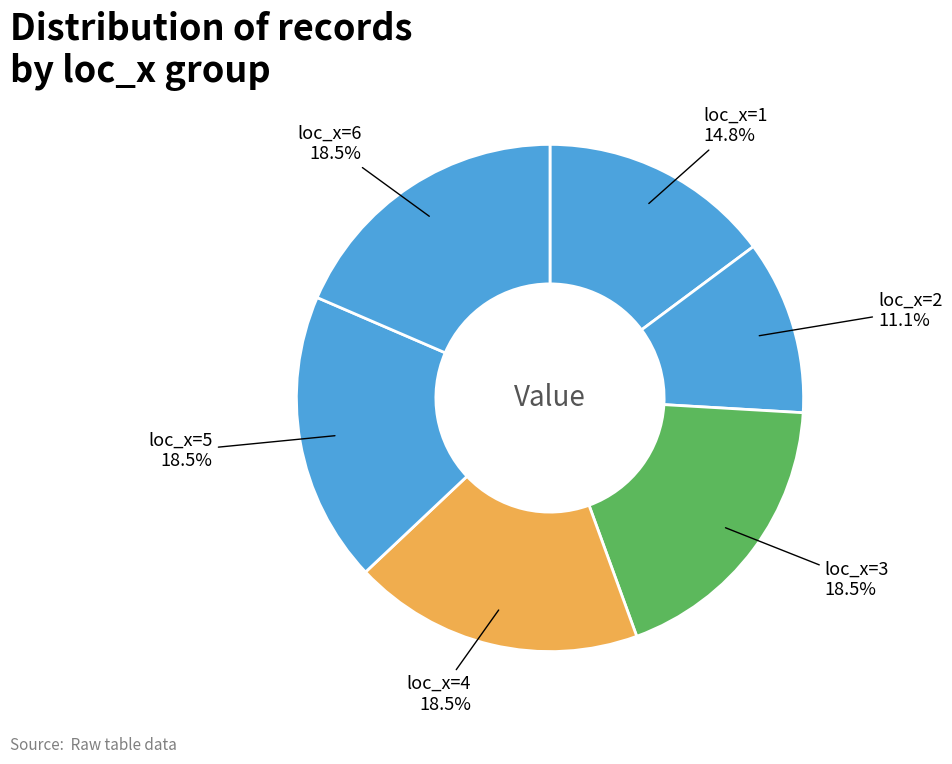

Count the number of slices in the pie.

6